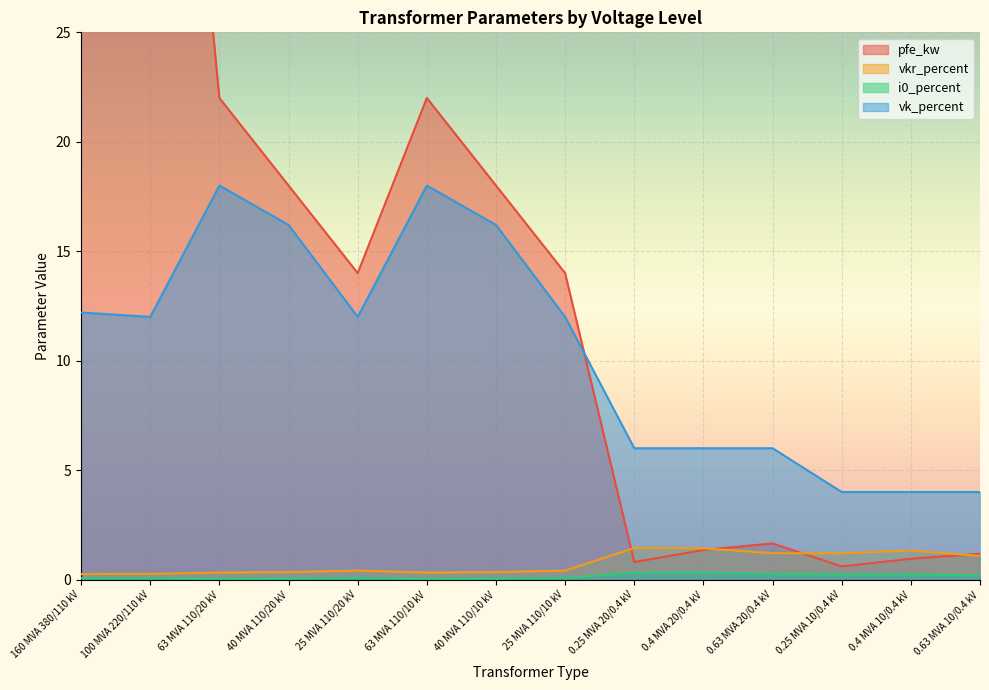

True or false: pfe_kw and i0_percent intersect in this chart.

False